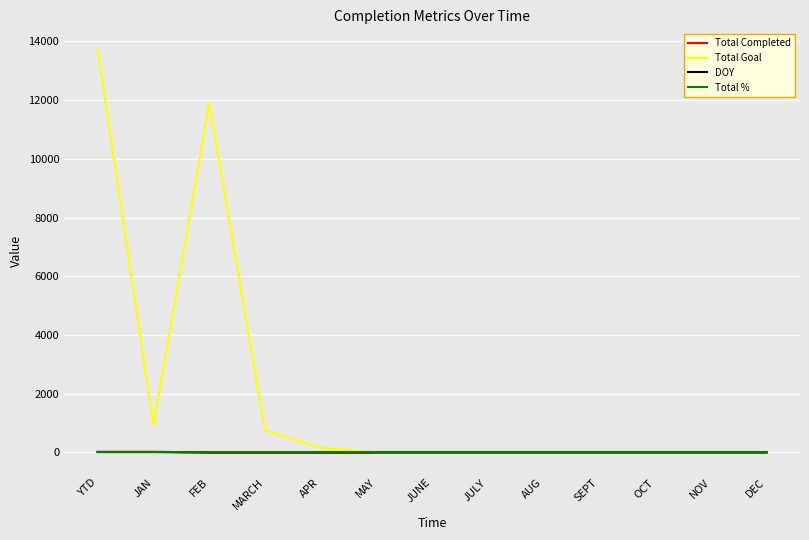

The Total Goal series shows 0 at AUG. True or false?

True